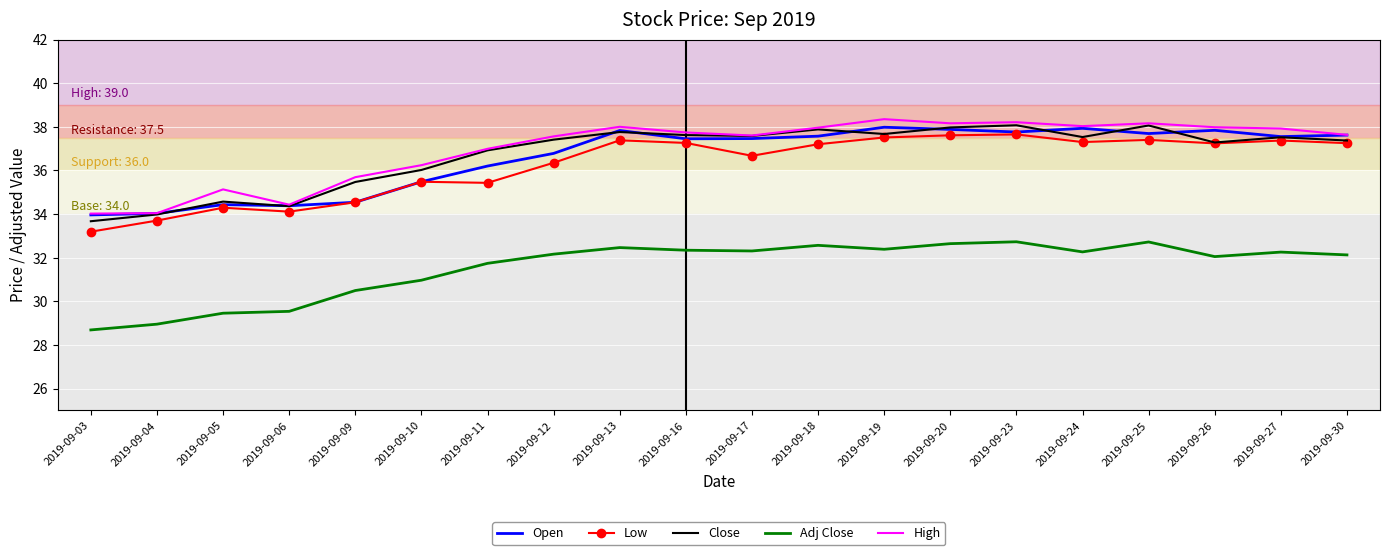

What is the minimum value shown in the chart?

28.7